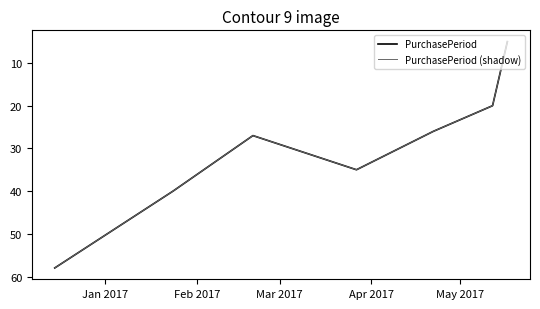

Is this an area chart (filled region under the line)?

No